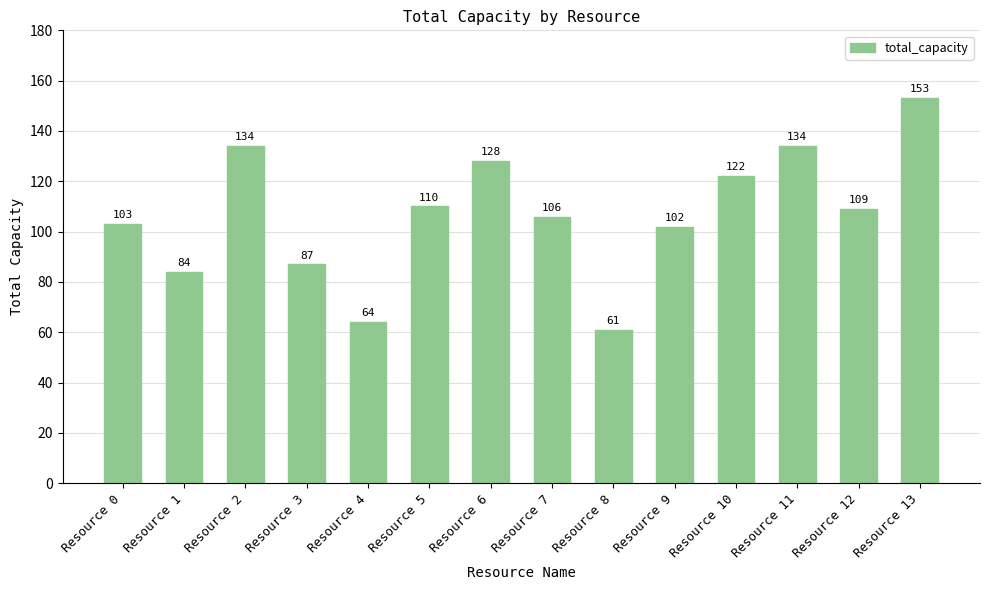

What is the change in value from Resource 4 to Resource 11?

+70